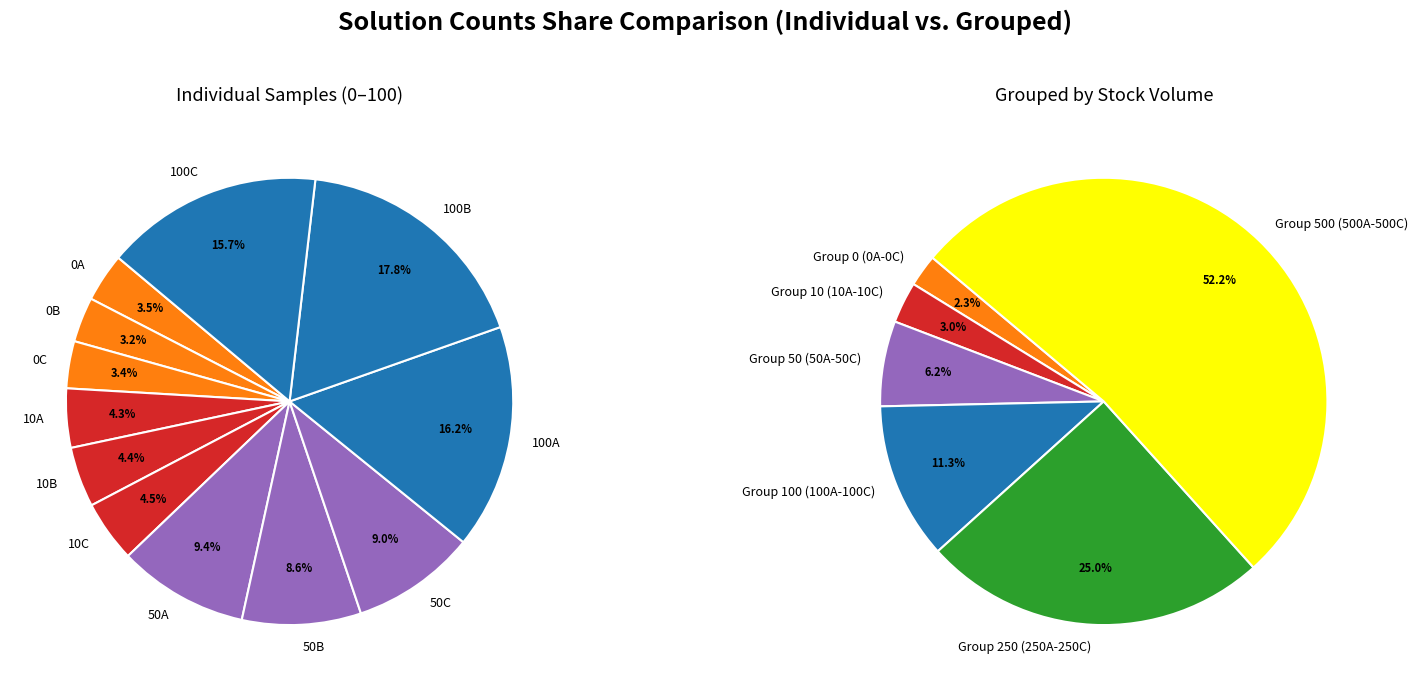

Do 10A and 100B together represent more than half of the pie?

No